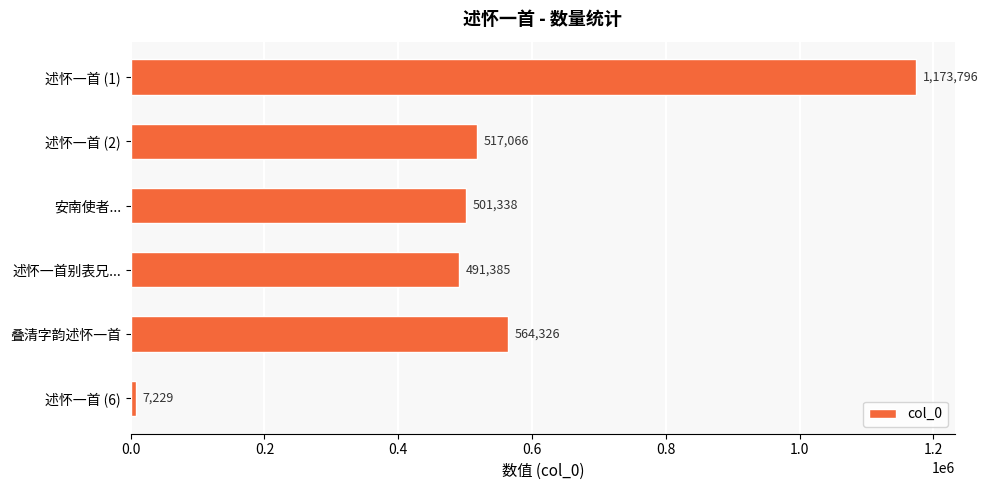

Reading top to bottom, list all the values displayed in this chart.

述怀一首 (1)=1173796	述怀一首 (2)=517066	安南使者...=501338	述怀一首别表兄...=491385	叠清字韵述怀一首=564326	述怀一首 (6)=7229